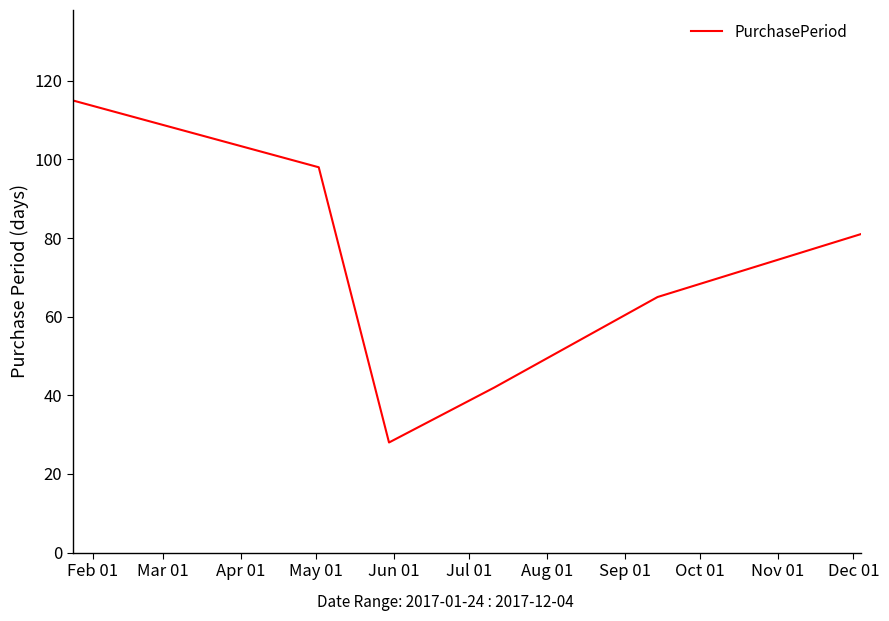

How many interior local valleys (lower than both neighbors) does the data have?

1